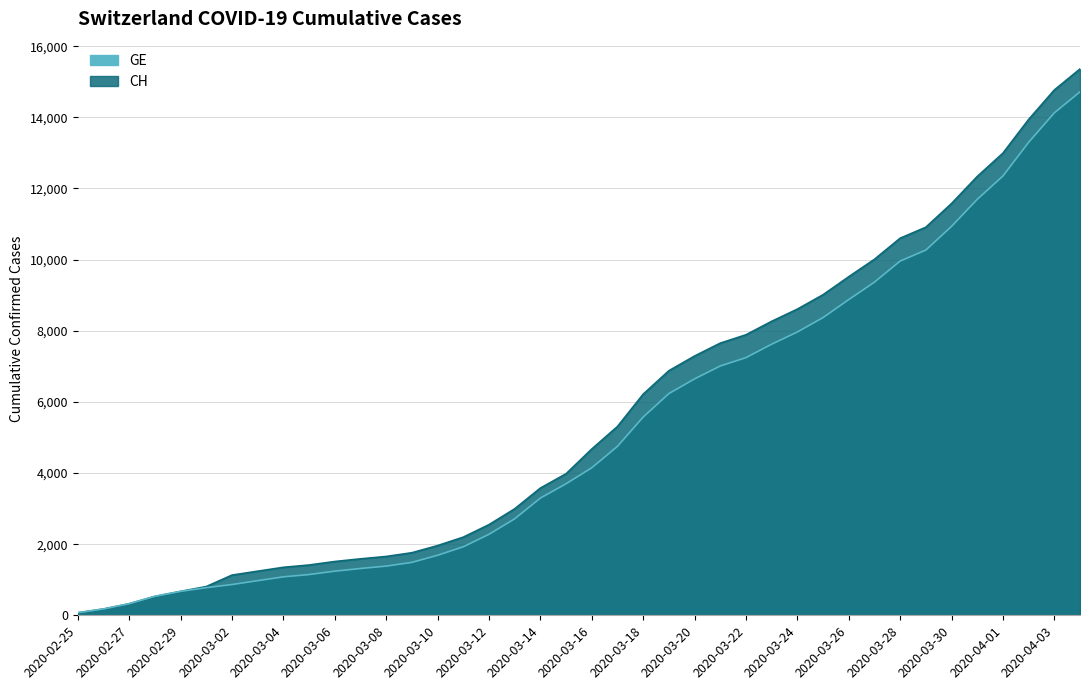

What is the total value across all series at 2020-03-16?

8821